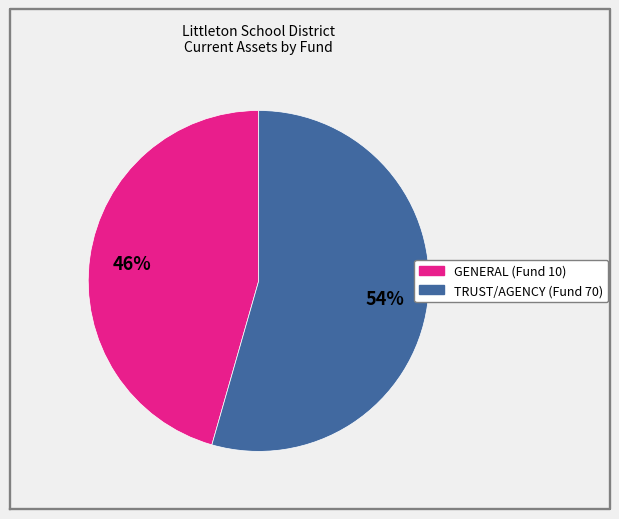

What percentage is the GENERAL (Fund 10) slice, to the nearest percent?

46%